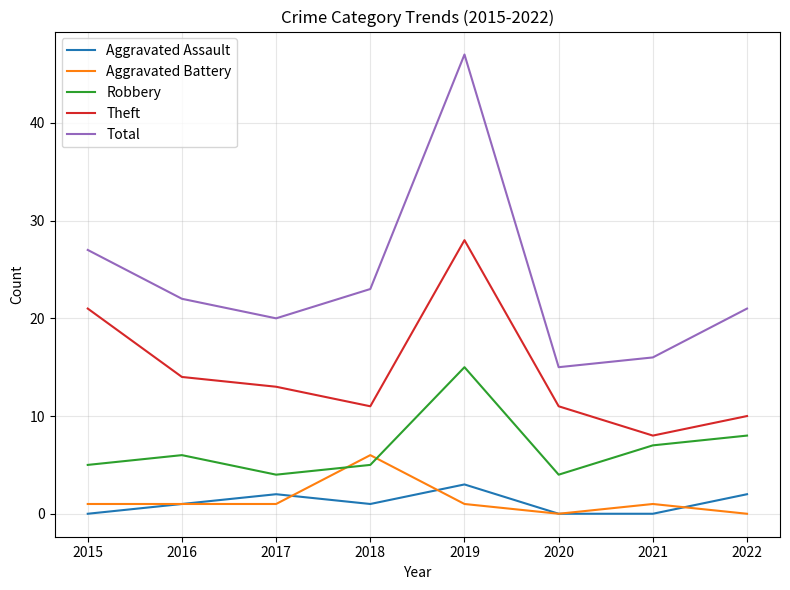

What is the spread (max minus min) of values at 2021?

16